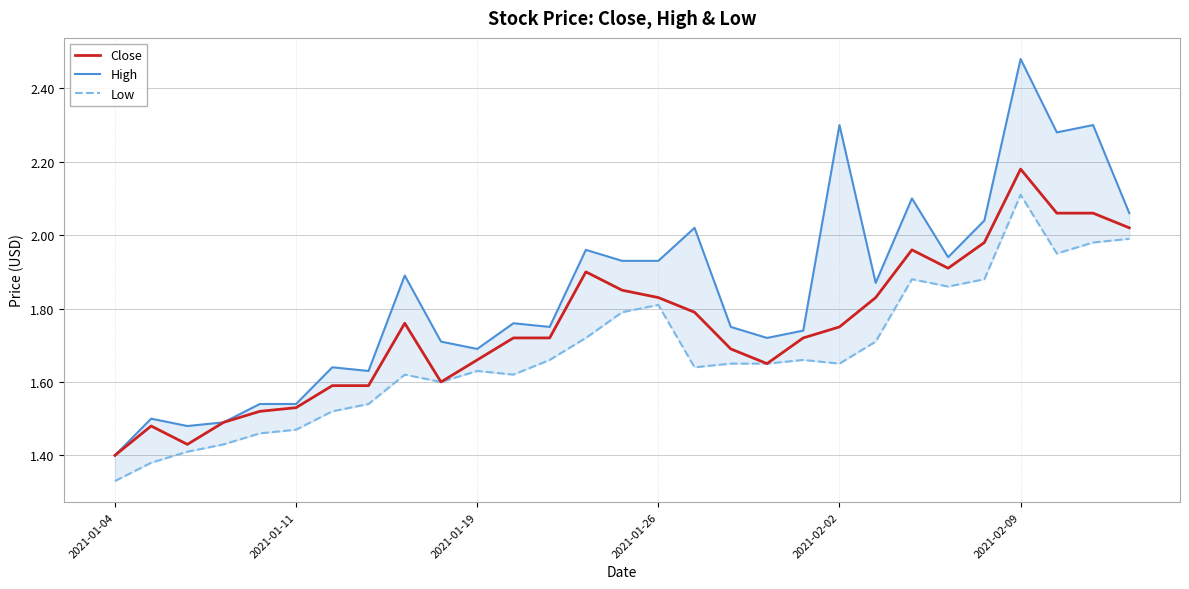

How many categories are shown in the chart?

29